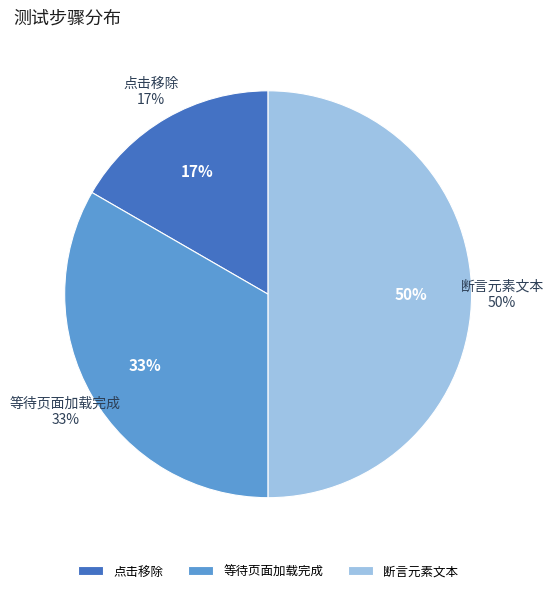

True or false: 点击移除 accounts for 17% of the total.

True